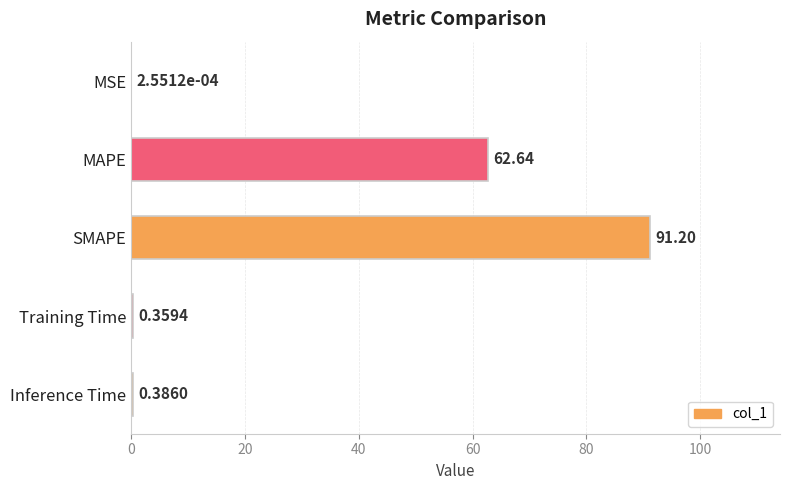

What is the sum of all values?

154.6